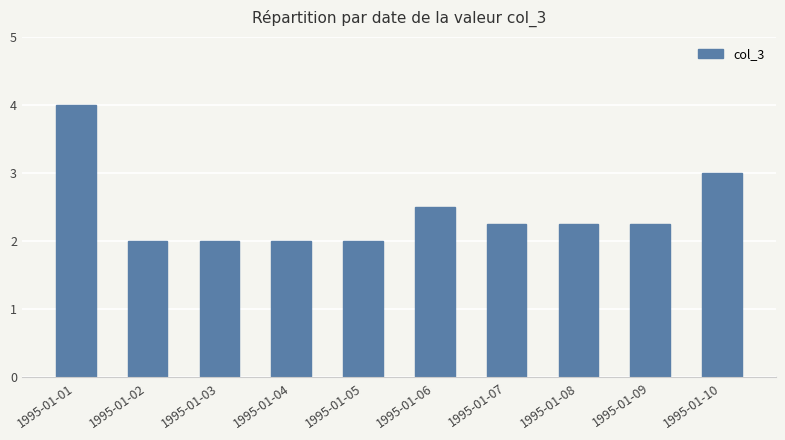

What is the average value?

2.4